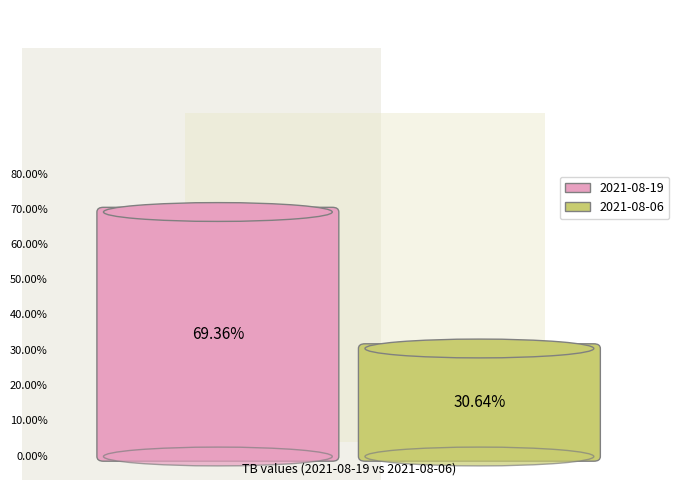

Is it true that 2021-08-19 is 62% of the pie?

False